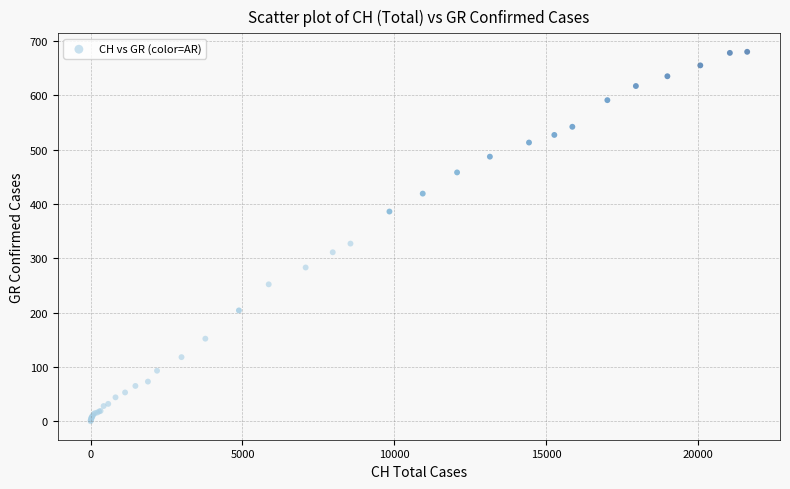

What Y value in the scatter plot is closest to 340?

327